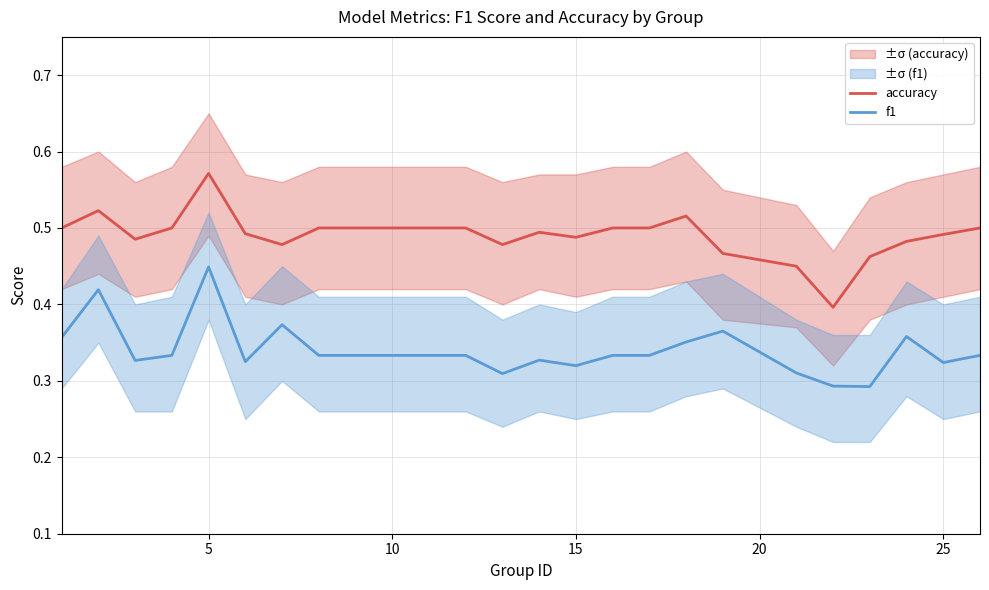

Count the f1 values in the range 0 to 1.

25